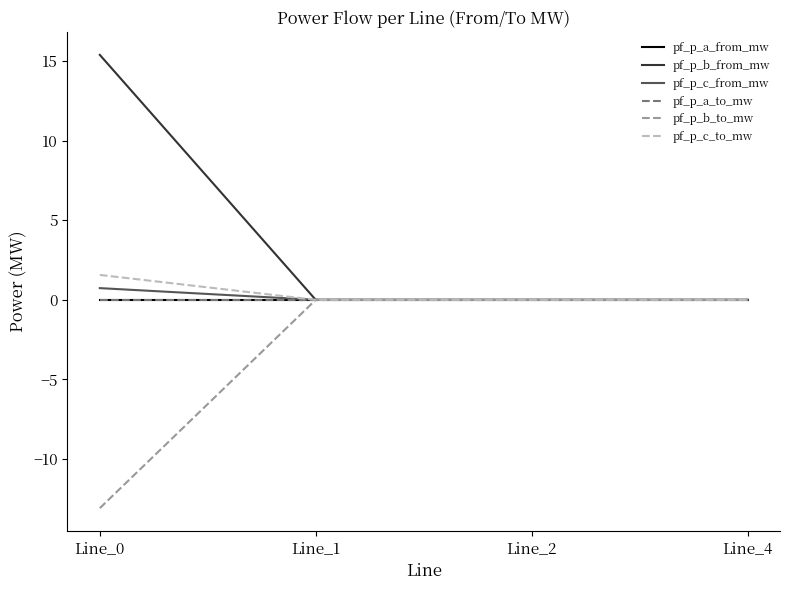

Between Line_0 and Line_4, which is larger?

Line_4